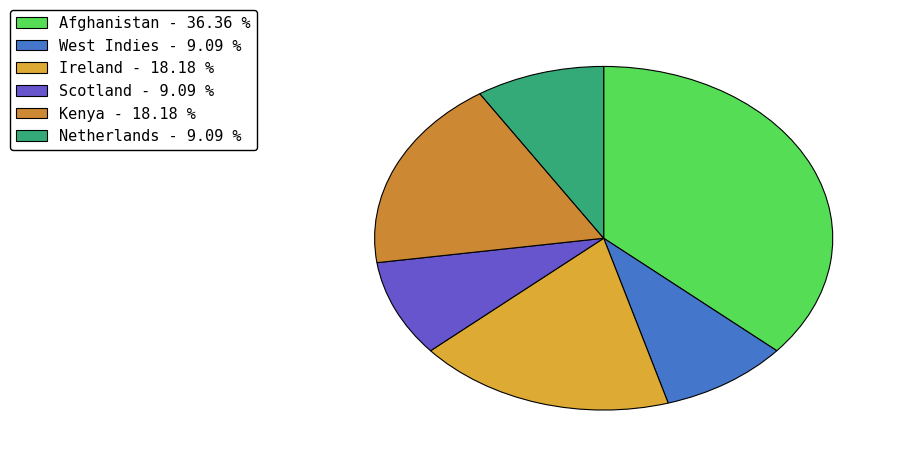

Is it true that Afghanistan is 44% of the pie?

False